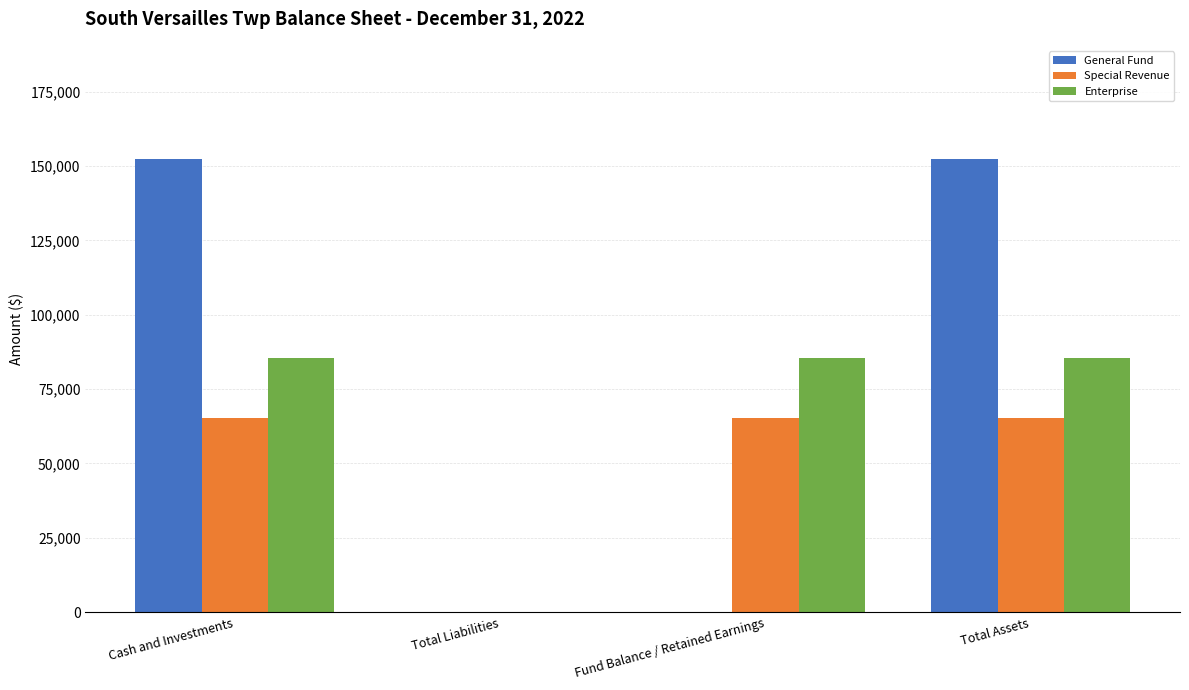

Is the value of General Fund at Fund Balance / Retained Earnings greater than the value of Special Revenue at Total Assets?

No